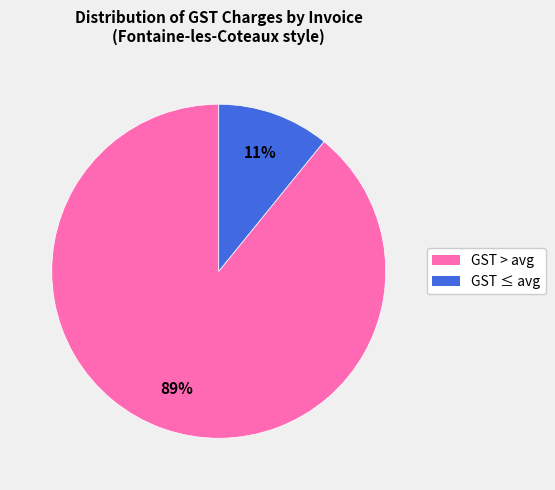

To the nearest percent, what is the average slice percentage?

50%